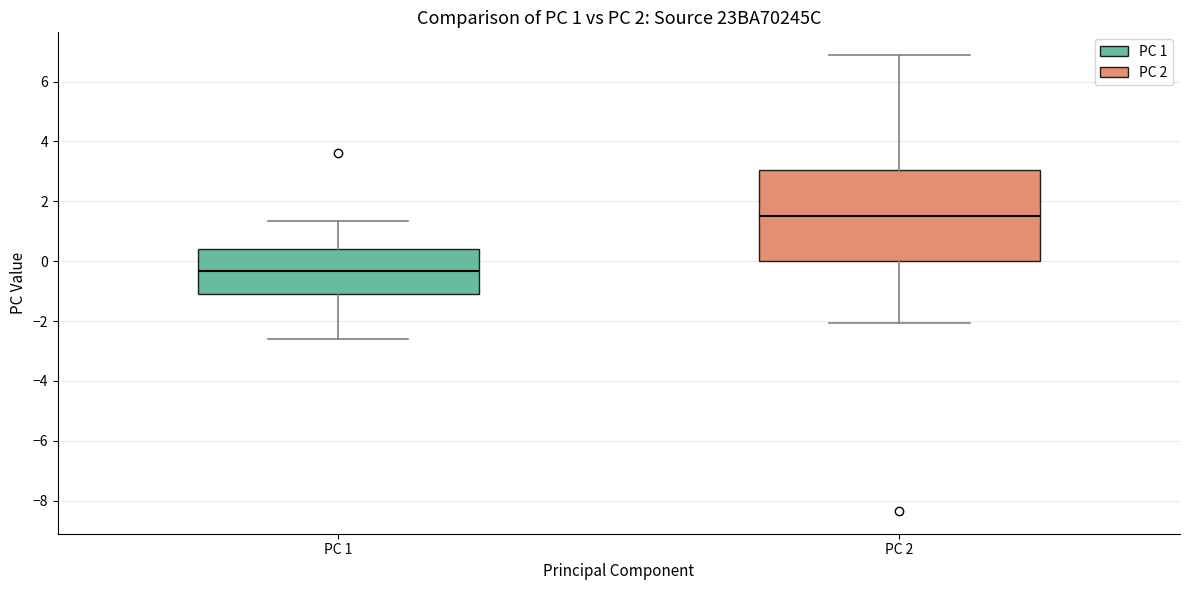

Which box's median line is the highest?

PC 2